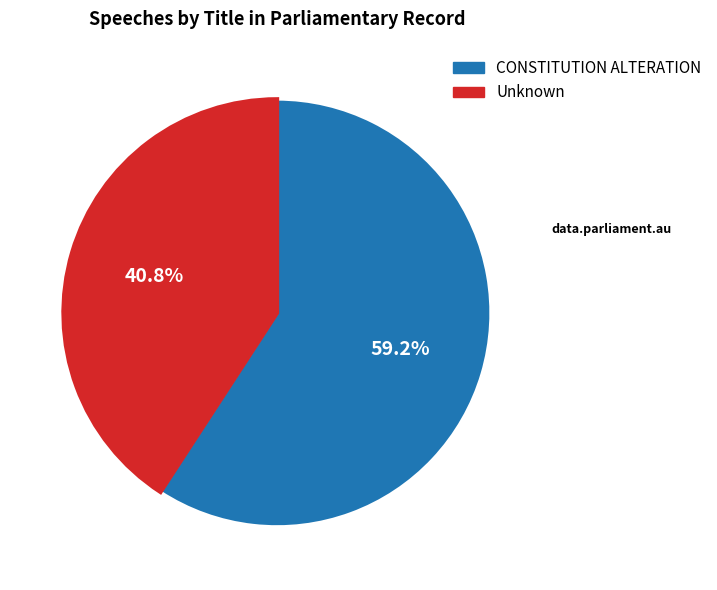

What is the total percentage of CONSTITUTION ALTERATION and Unknown?

100.0%